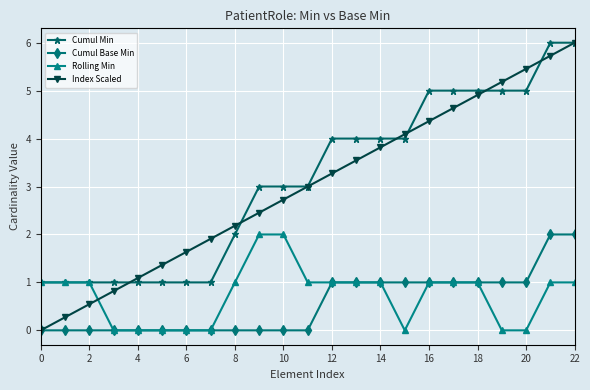

Count the number of categories in the chart.

23